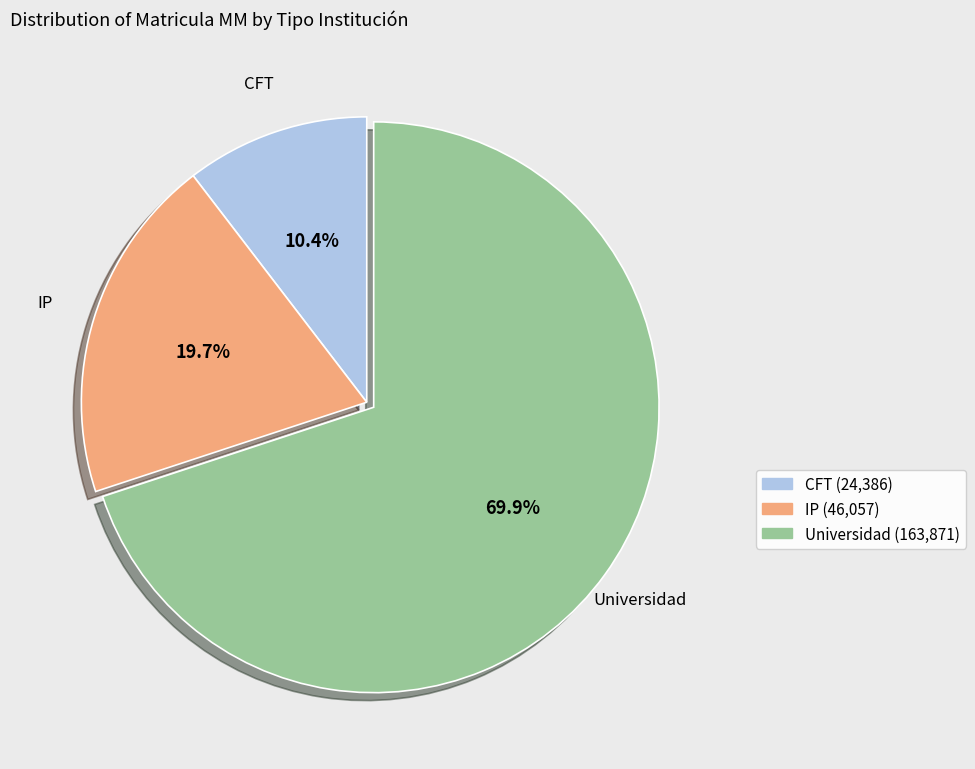

What percentage is the Universidad slice, to the nearest percent?

70%